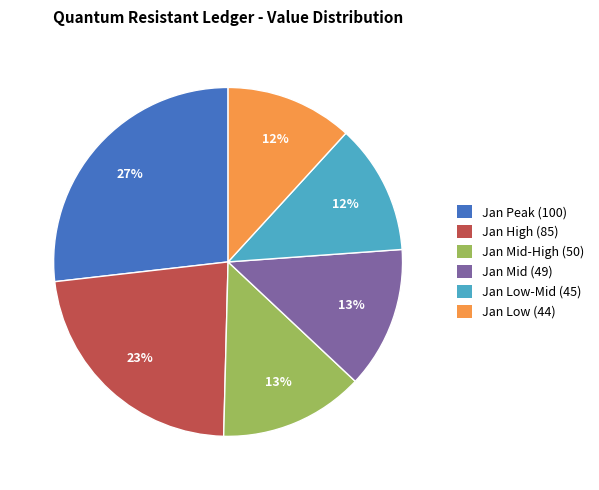

Count the number of slices in the pie.

6